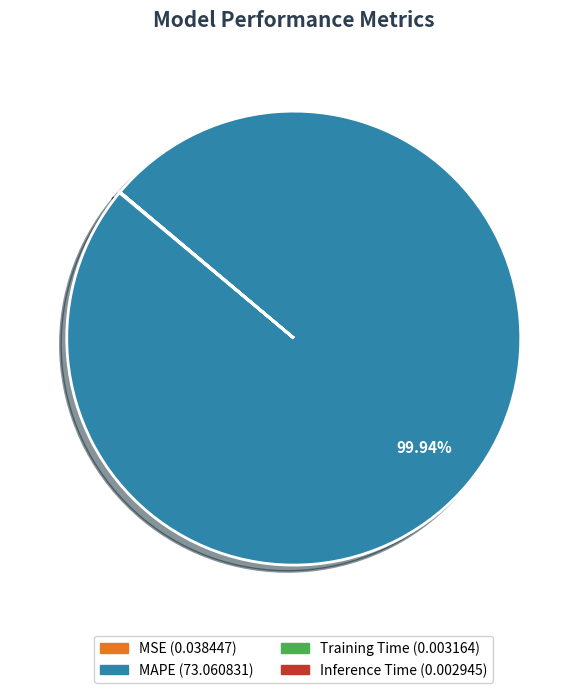

Which slice is the largest?

MAPE